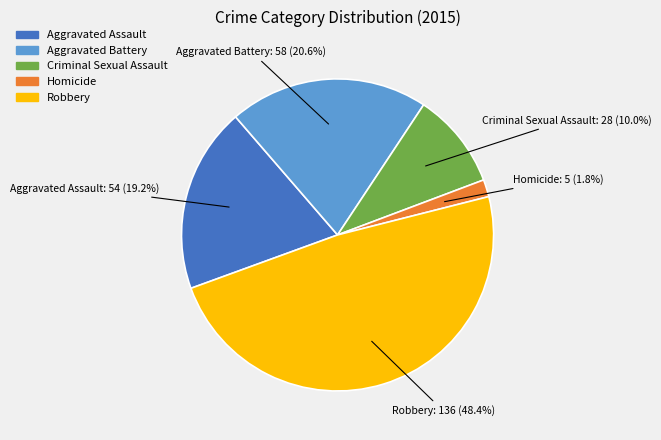

What percentage is the Homicide slice, to the nearest percent?

2%